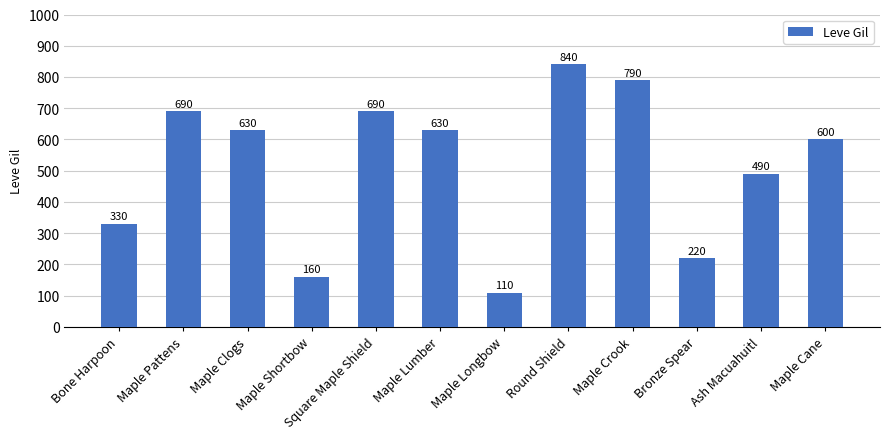

True or false: the data shows 840 at Round Shield.

True